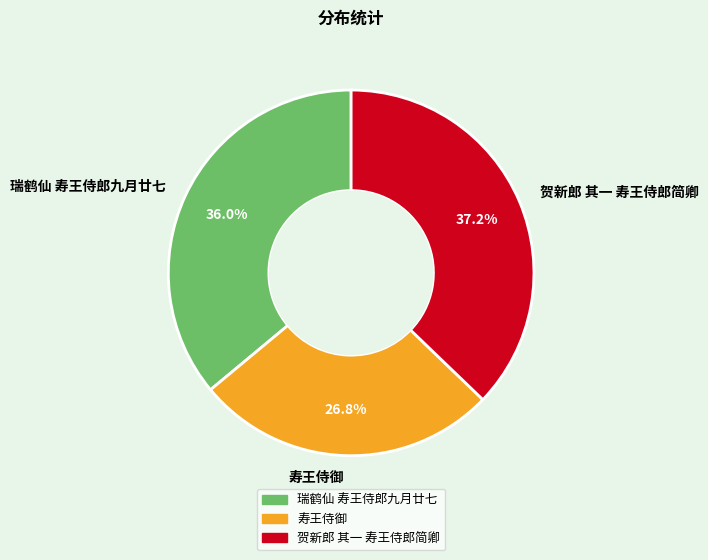

Count the number of slices in the pie.

3